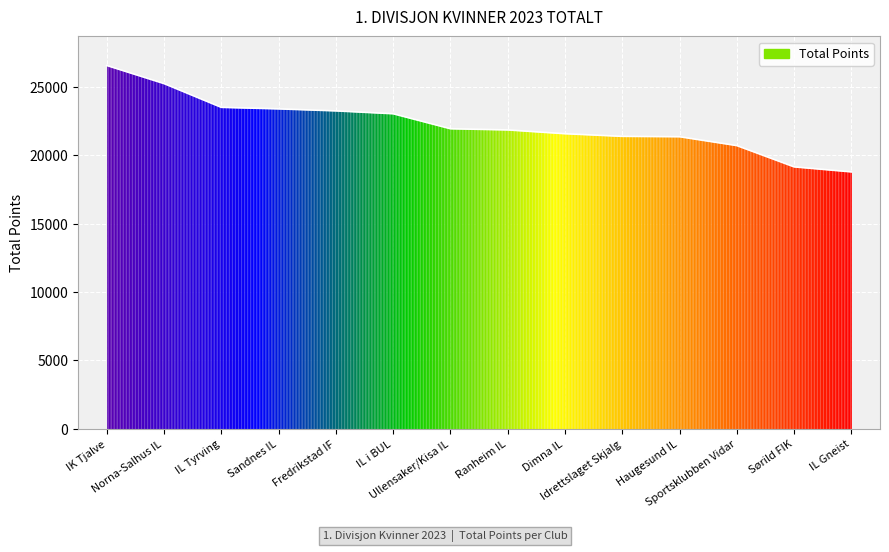

What is the greatest value displayed?

26584